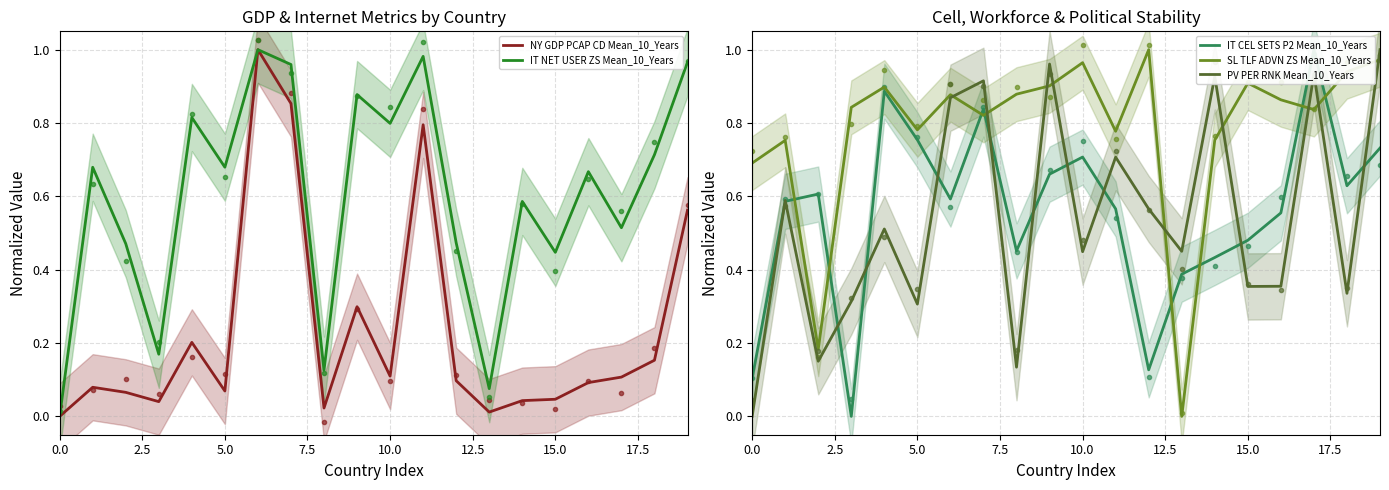

After their last crossing, which series has the higher values: IT NET USER ZS Mean_10_Years or IT CEL SETS P2 Mean_10_Years?

IT NET USER ZS Mean_10_Years